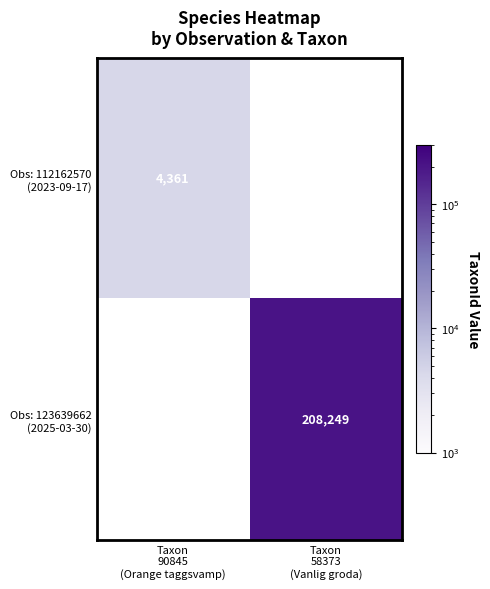

The Obs: 123639662 (2025-03-30) series shows 208249.0 at Taxon 58373 (Vanlig groda). True or false?

True